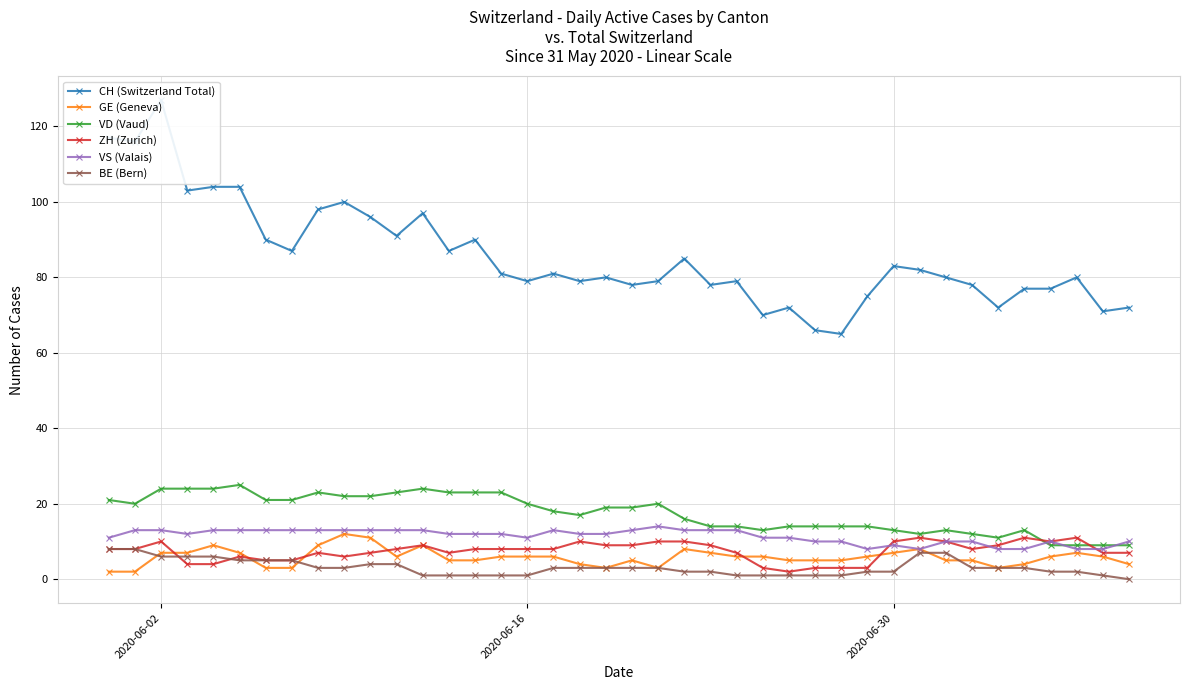

What are all the series names shown in the legend?

CH (Switzerland Total), GE (Geneva), VD (Vaud), ZH (Zurich), VS (Valais), BE (Bern)